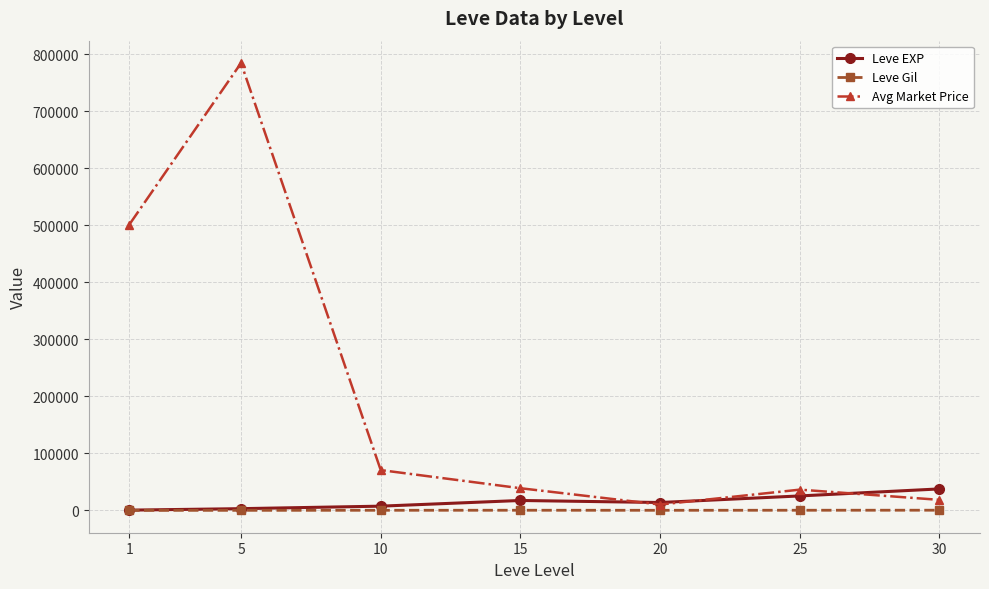

At how many categories does at least one series exceed 590373?

1